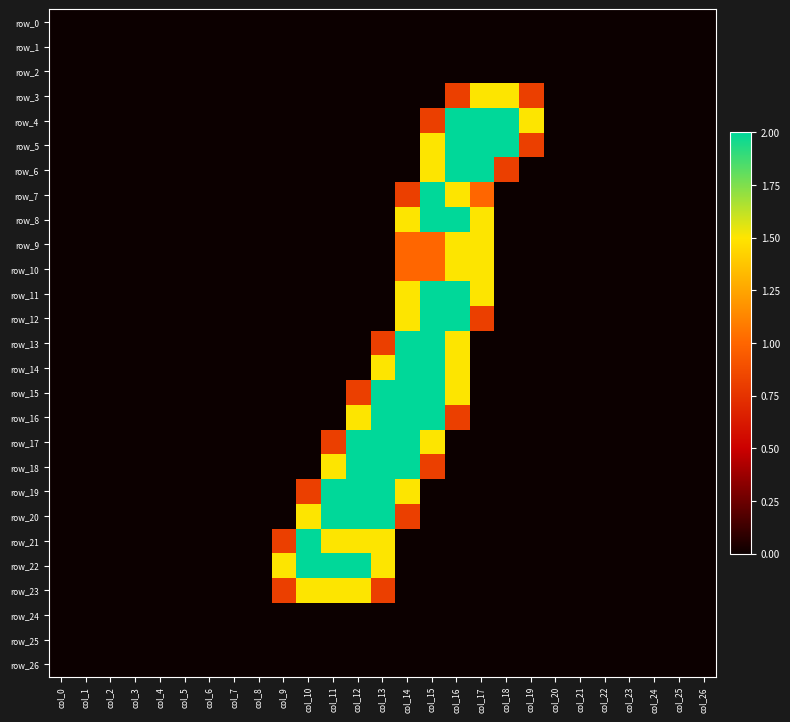

Where is row_17 nearest to the value 1?

col_11